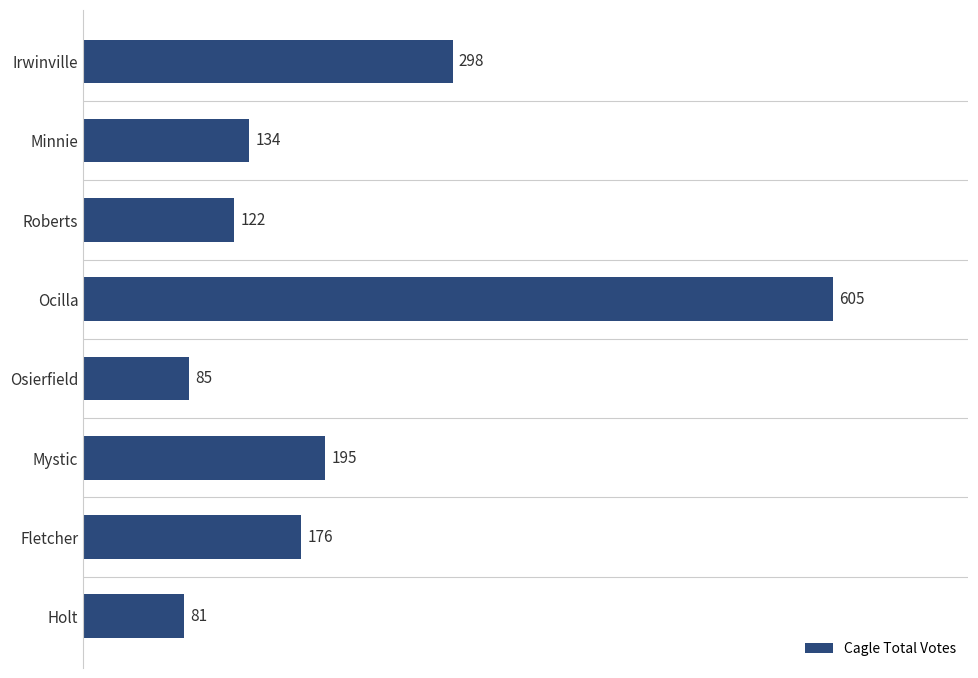

Which label corresponds to the smallest value in the chart?

Holt